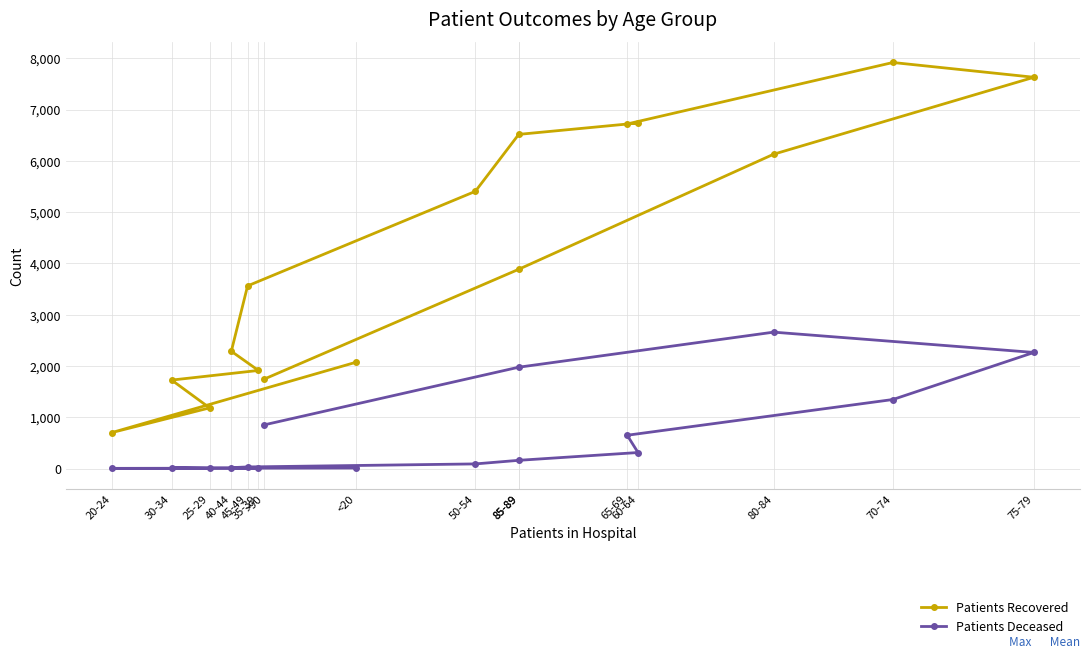

True or false: Patients Recovered and Patients Deceased intersect in this chart.

False